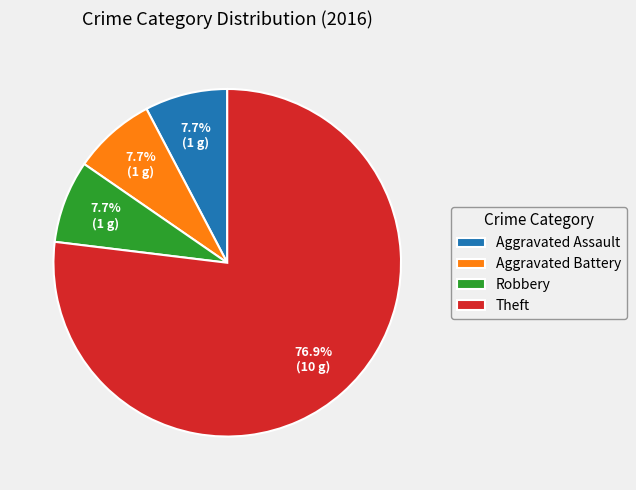

Approximately how many times larger is the value at Aggravated Assault compared to Robbery?

1.0